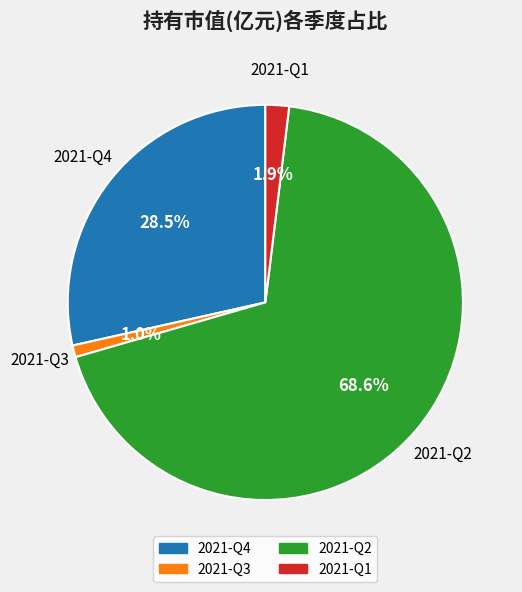

To the nearest percent, what is the difference between the largest and smallest slice percentages?

68%